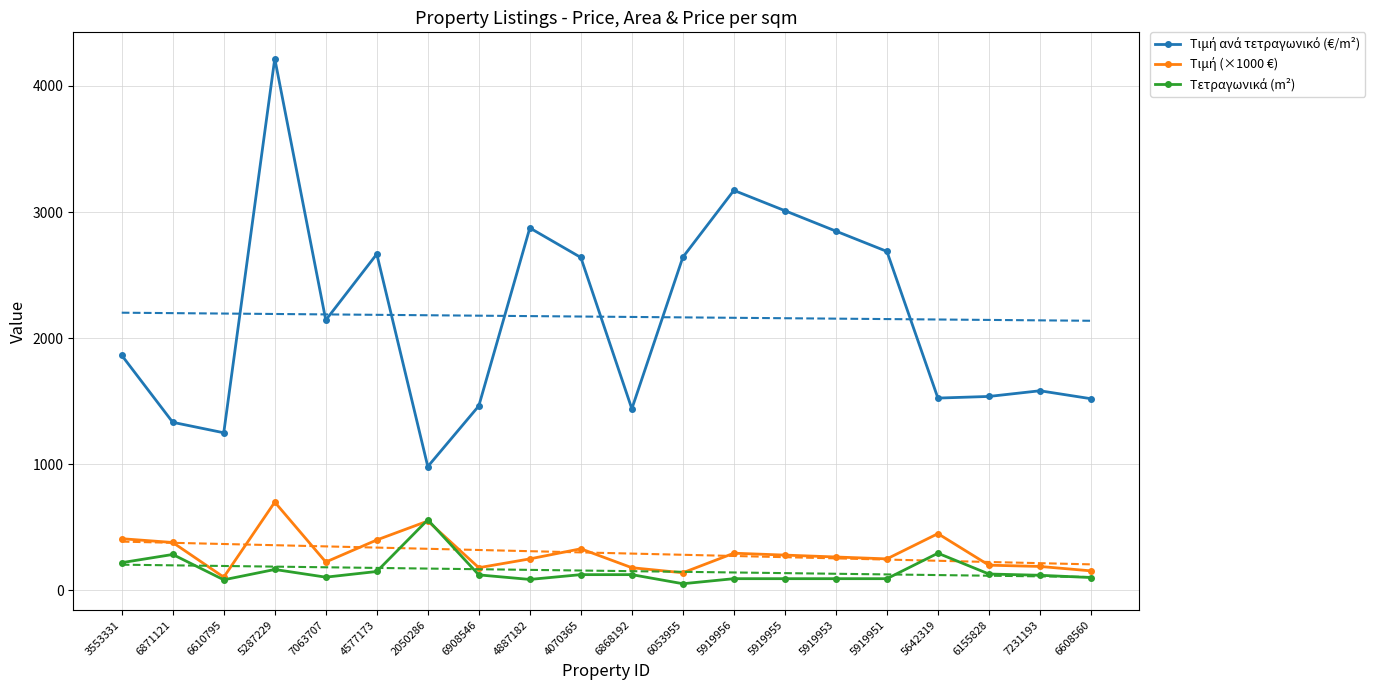

Reading left to right, what are all the values shown in this chart?

Τιμή ανά τετραγωνικό (€/m²): 3553331=1864	6871121=1333	6610795=1250	5287229=4217	7063707=2143	4577173=2667	2050286=982	6908546=1463	4887182=2874	4070365=2640	6868192=1440	6053955=2642	5919956=3172	5919955=3011	5919953=2849	5919951=2688	5642319=1525	6155828=1538	7231193=1583	6608560=1520
Τιμή (×1000 €): 3553331=410	6871121=380	6610795=105	5287229=700	7063707=225	4577173=400	2050286=550	6908546=180	4887182=250	4070365=330	6868192=180	6053955=140	5919956=295	5919955=280	5919953=265	5919951=250	5642319=450	6155828=200	7231193=190	6608560=155
Τετραγωνικά (m²): 3553331=220	6871121=285	6610795=84	5287229=166	7063707=105	4577173=150	2050286=560	6908546=123	4887182=87	4070365=125	6868192=125	6053955=53	5919956=93	5919955=93	5919953=93	5919951=93	5642319=295	6155828=130	7231193=120	6608560=102